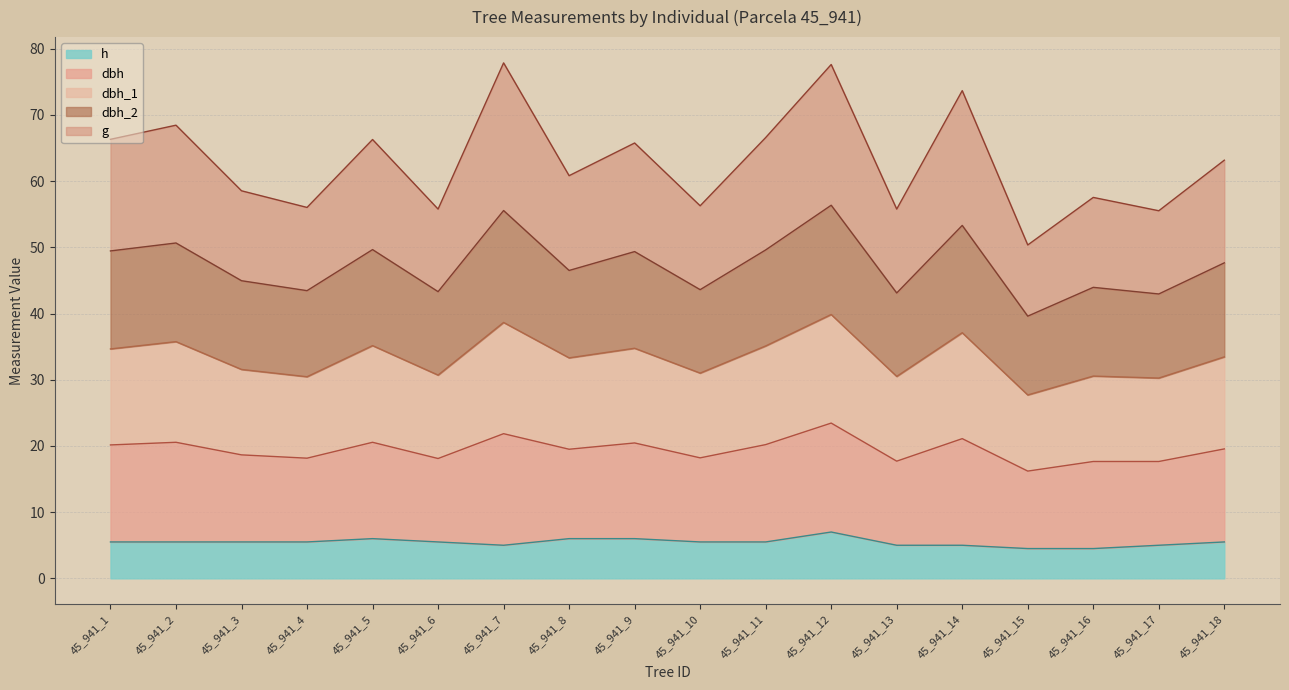

What is the total value across all series at 45_941_6?

55.8